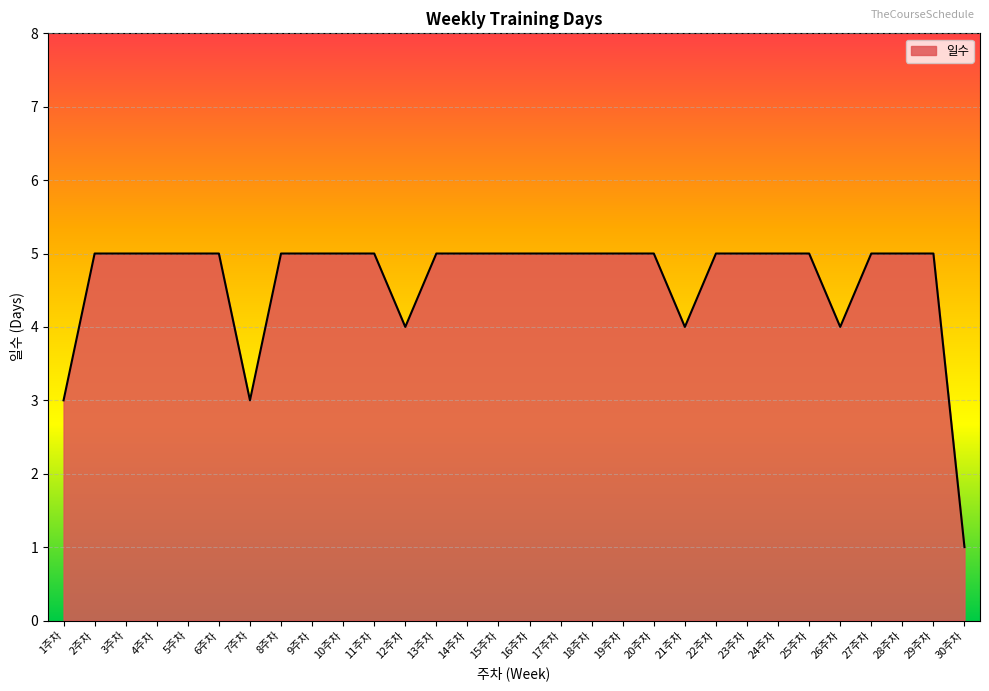

What is the sum of all values?

139